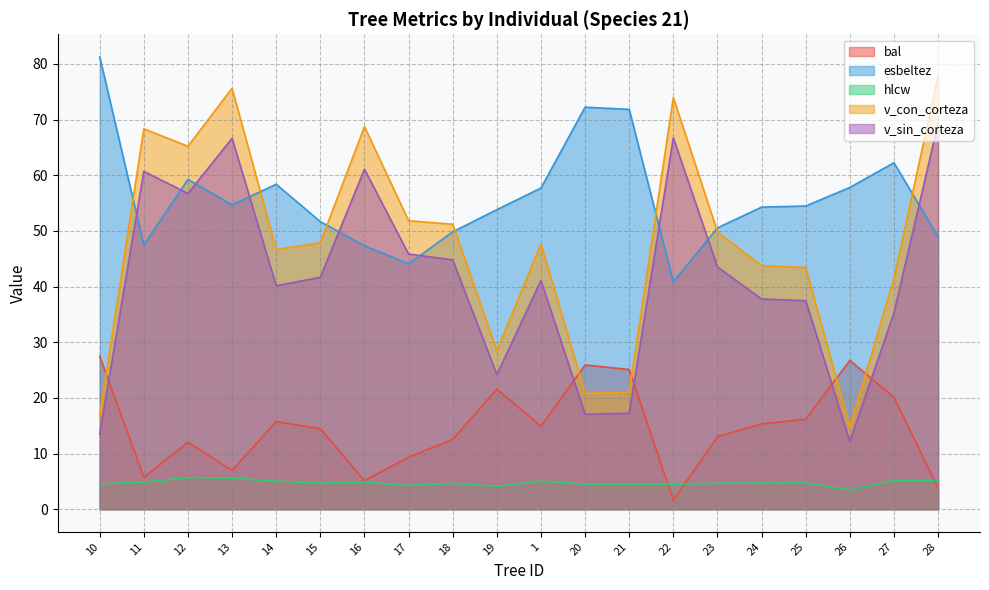

What is the highest value of the bal series?

27.5